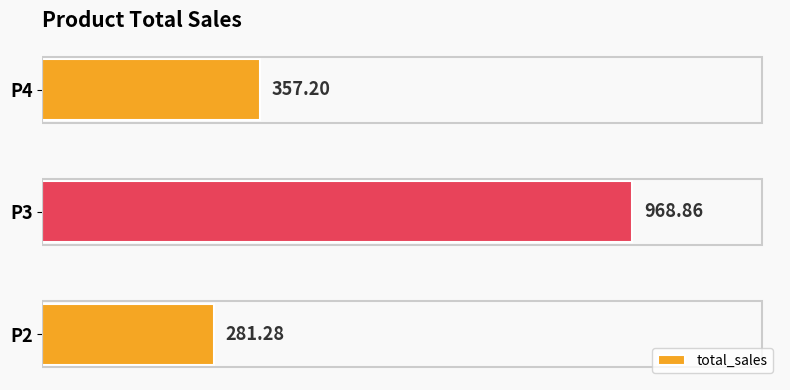

Which label corresponds to the smallest value in the chart?

P2